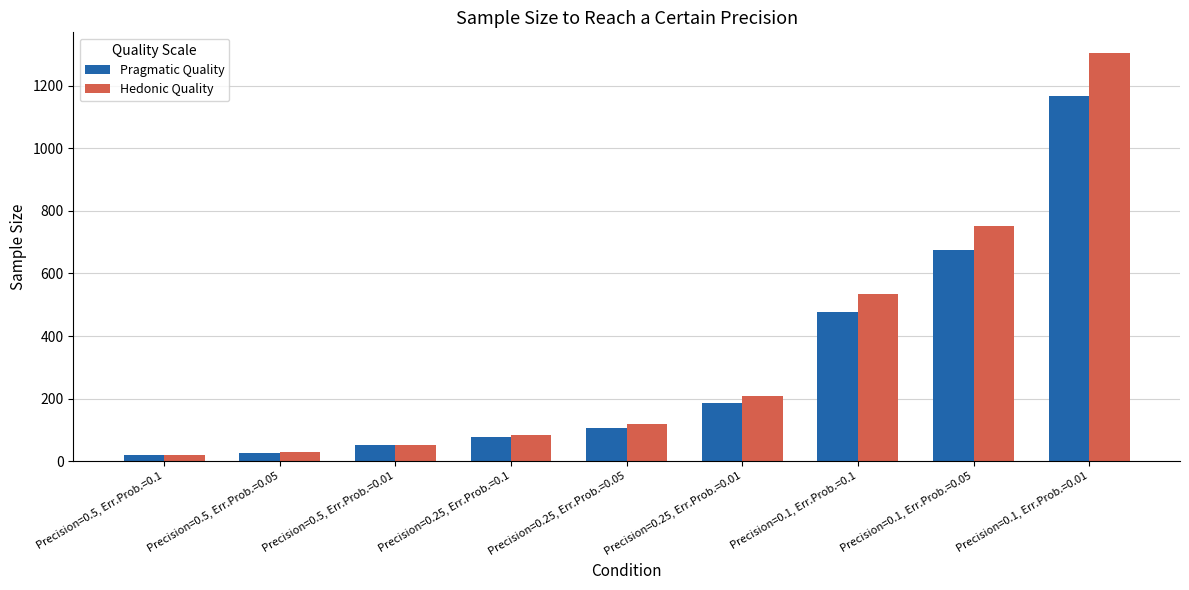

Is the value of Hedonic Quality at Precision=0.25, Err.Prob.=0.01 greater than the value of Pragmatic Quality at Precision=0.1, Err.Prob.=0.1?

No